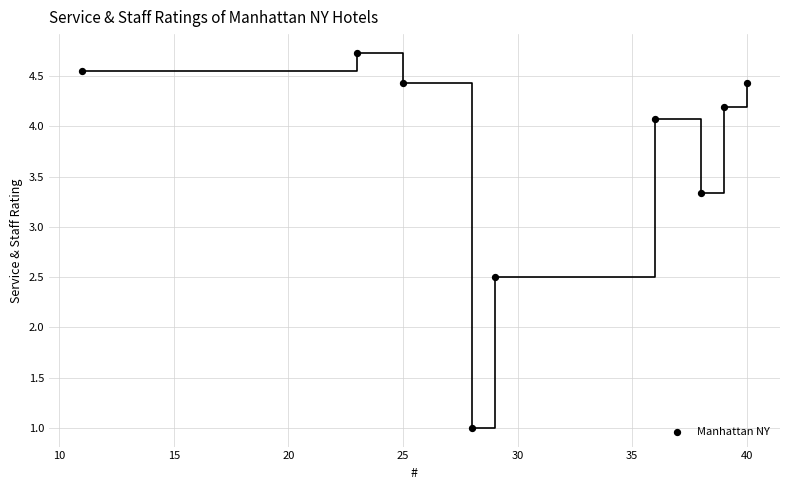

What is the range of X values (max minus min)?

29.0